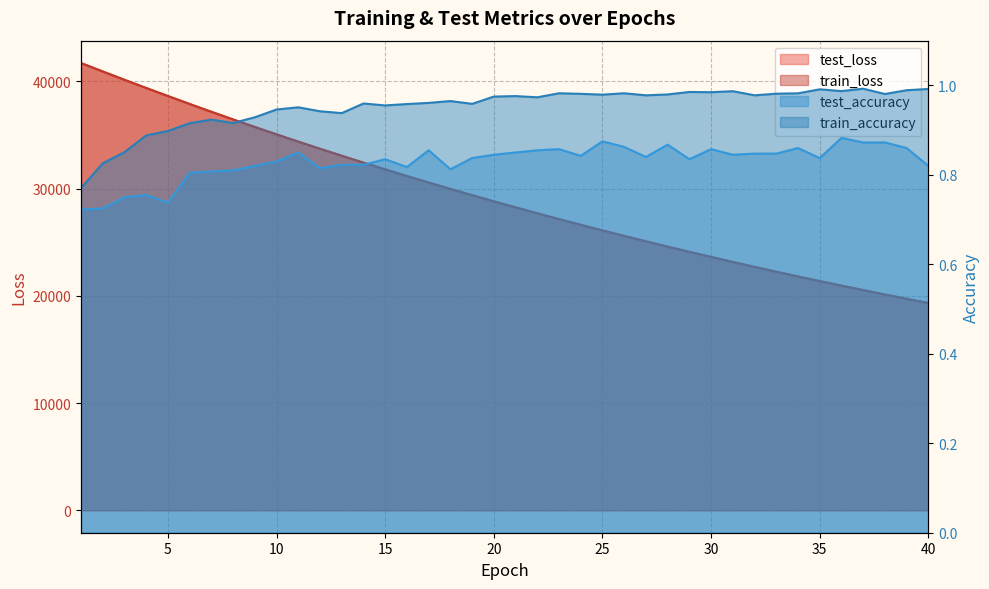

How many lines are shown in the chart?

4